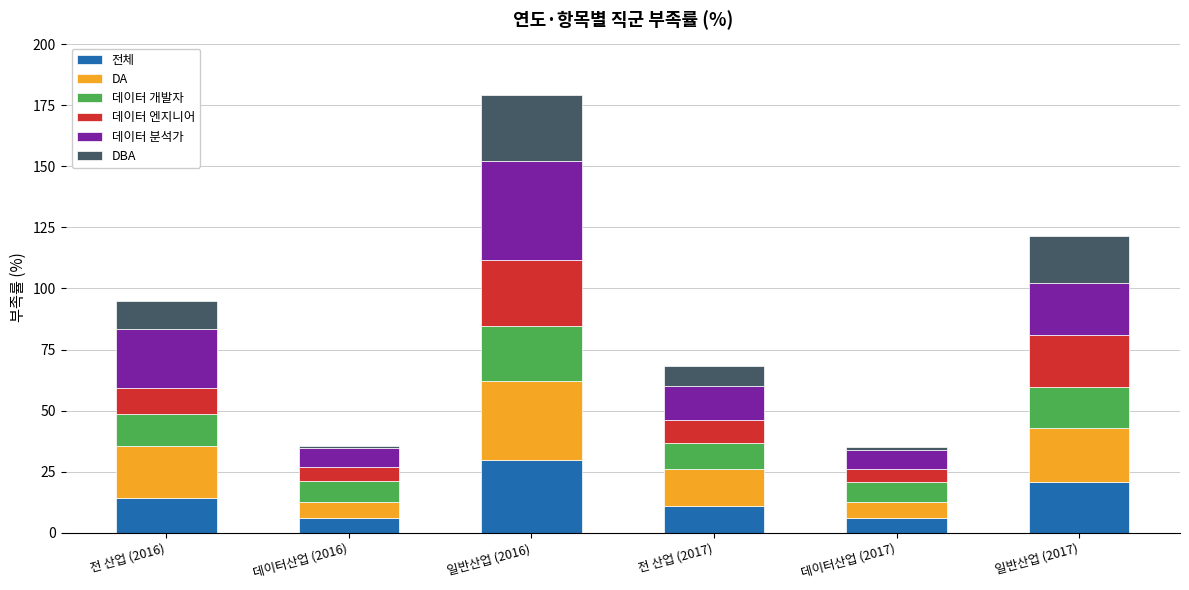

What are all the series names shown in the legend?

전체, DA, 데이터 개발자, 데이터 엔지니어, 데이터 분석가, DBA